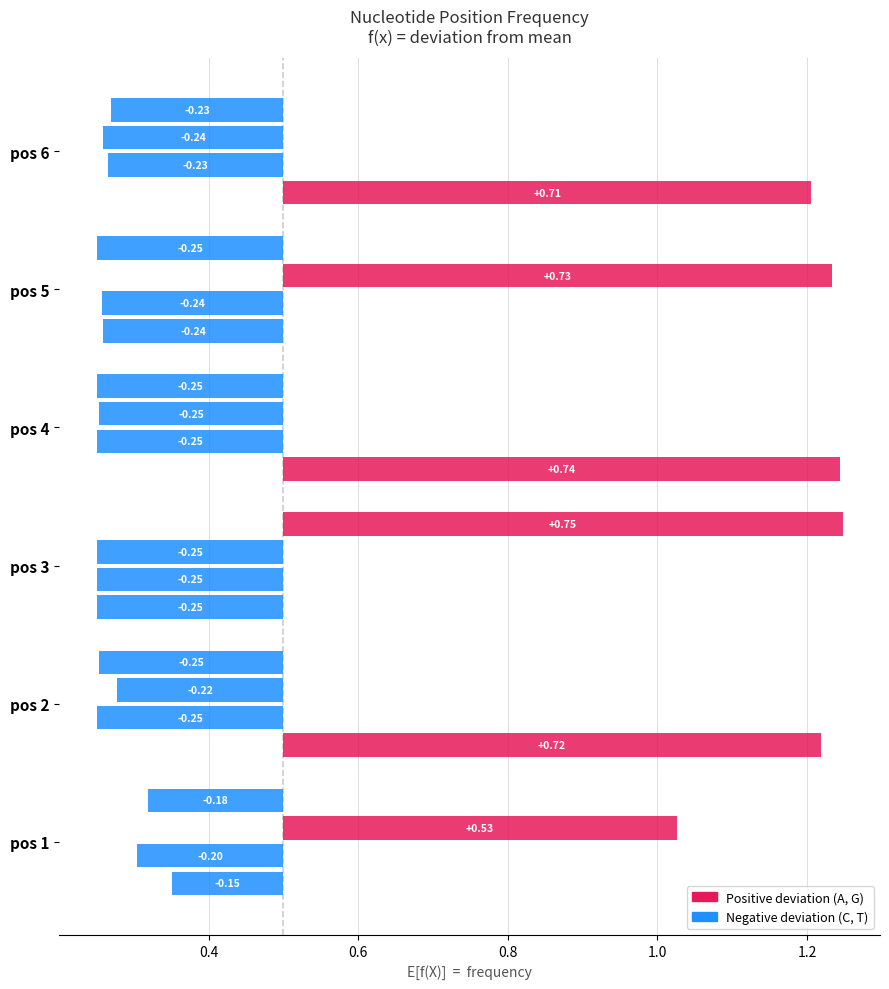

Which series changed the most between 1 and 5?

G